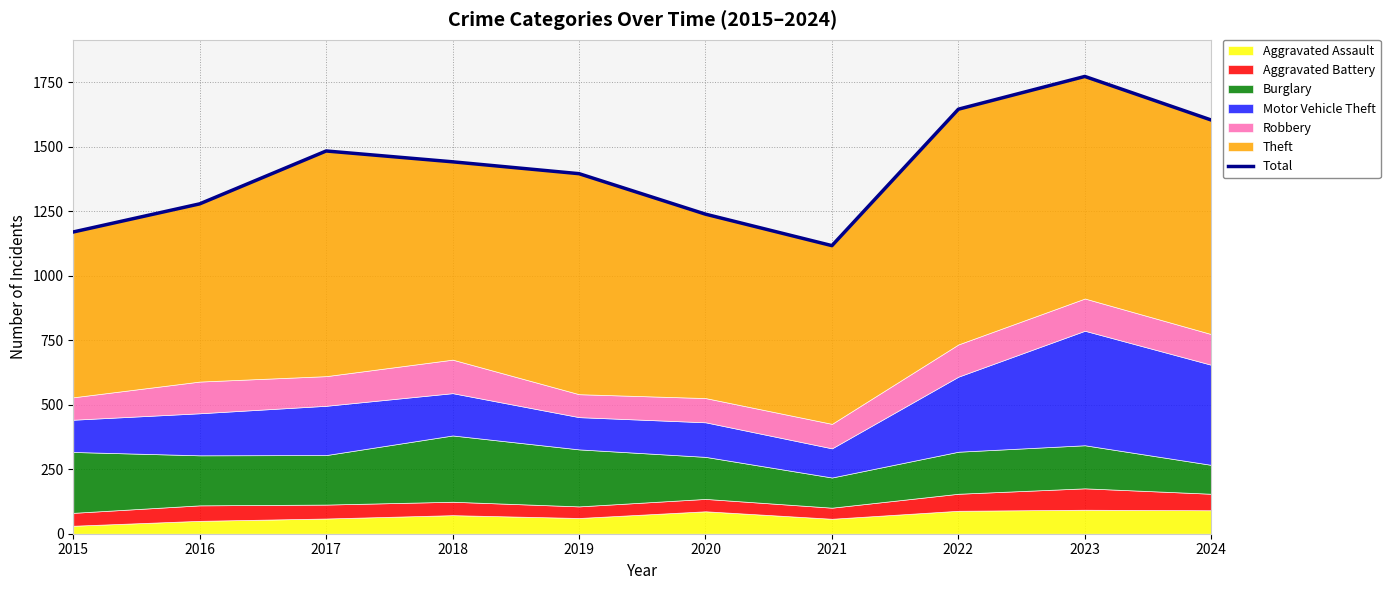

Is it true that the value at 2020 is 1239?

True